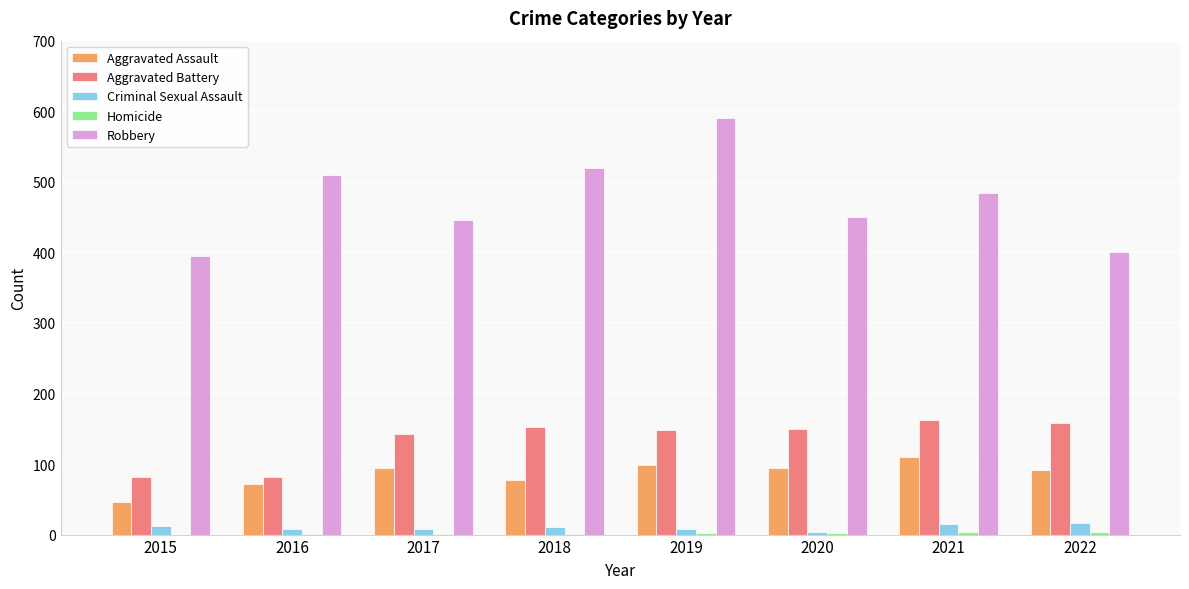

What is the sum of all Aggravated Assault values?

682